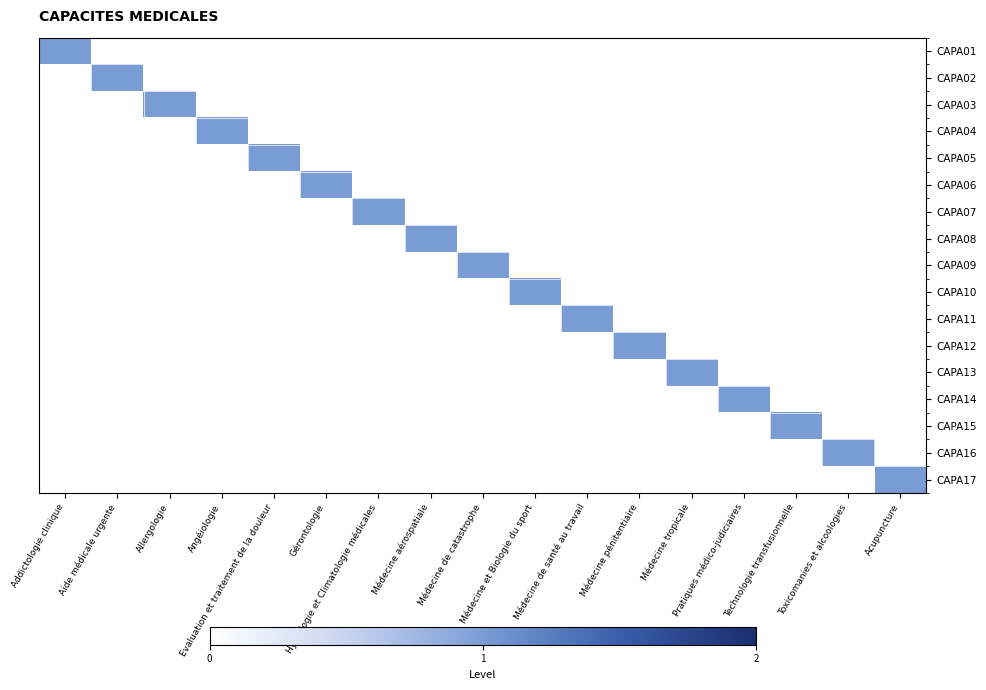

Which series has the widest spread of values?

CAPA01